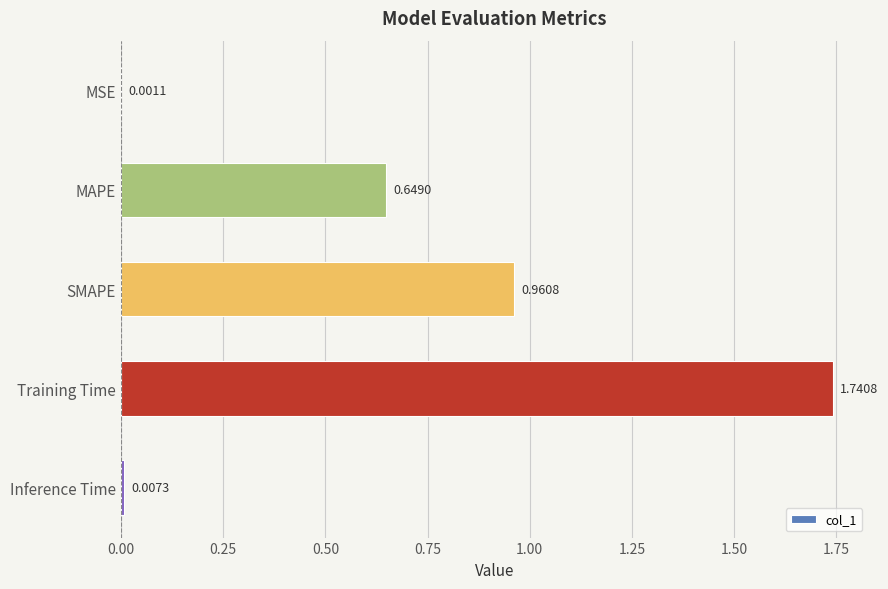

Which category has the highest value across all series?

Training Time